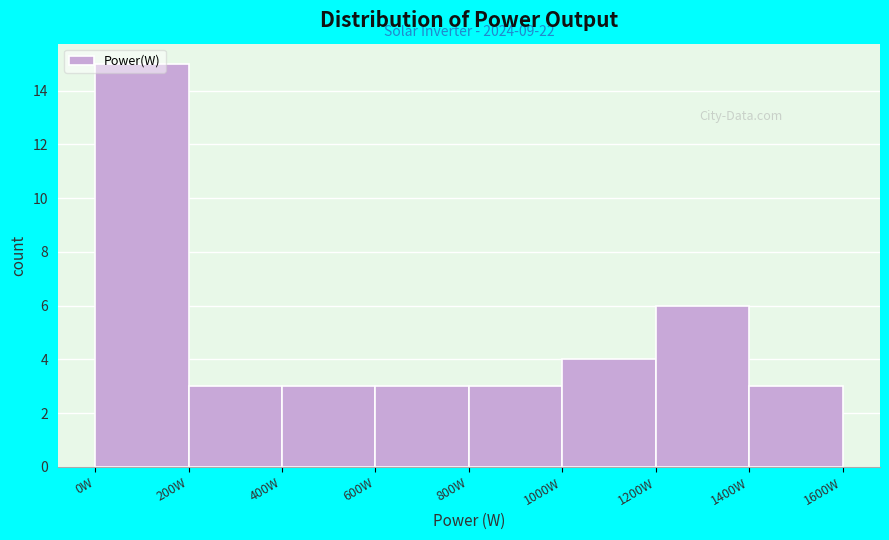

Which range on the x-axis has the tallest bar?

0 to 200